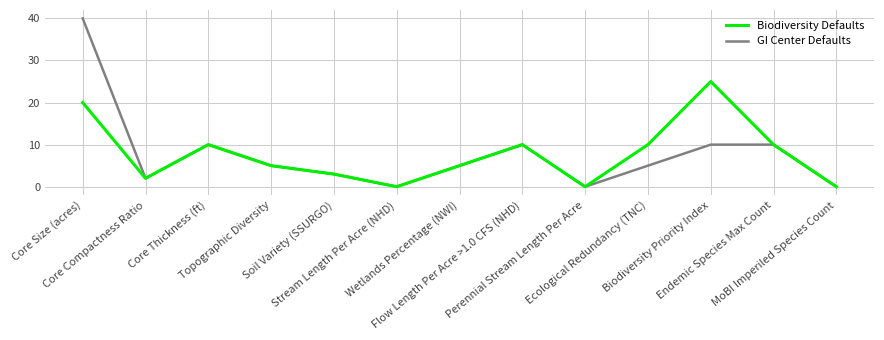

True or false: Biodiversity Defaults has a value of 18 at Flow Length Per Acre >1.0 CFS (NHD).

False